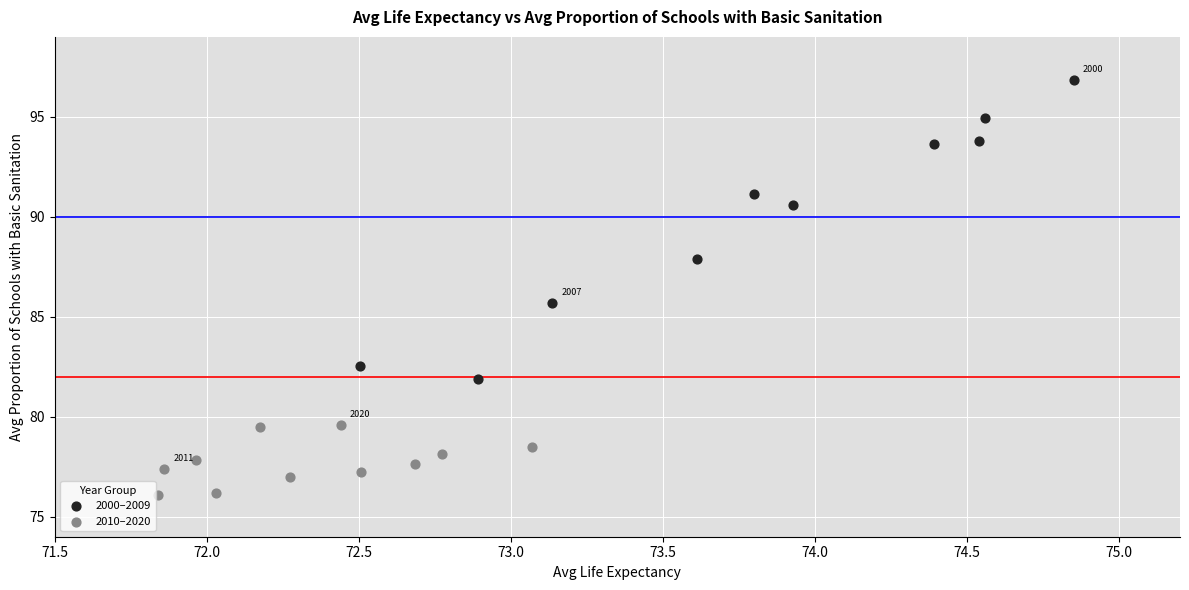

Which series contains the highest Y value?

2000–2009